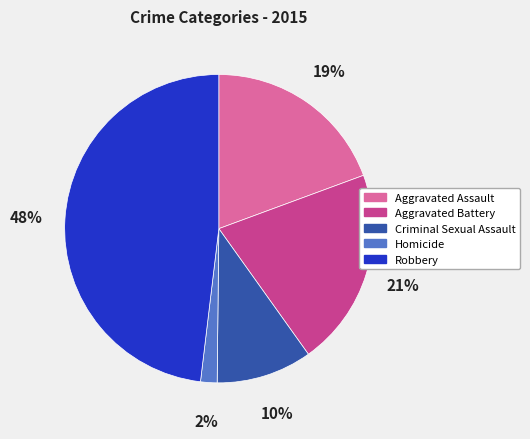

How many slices are in this pie chart?

5